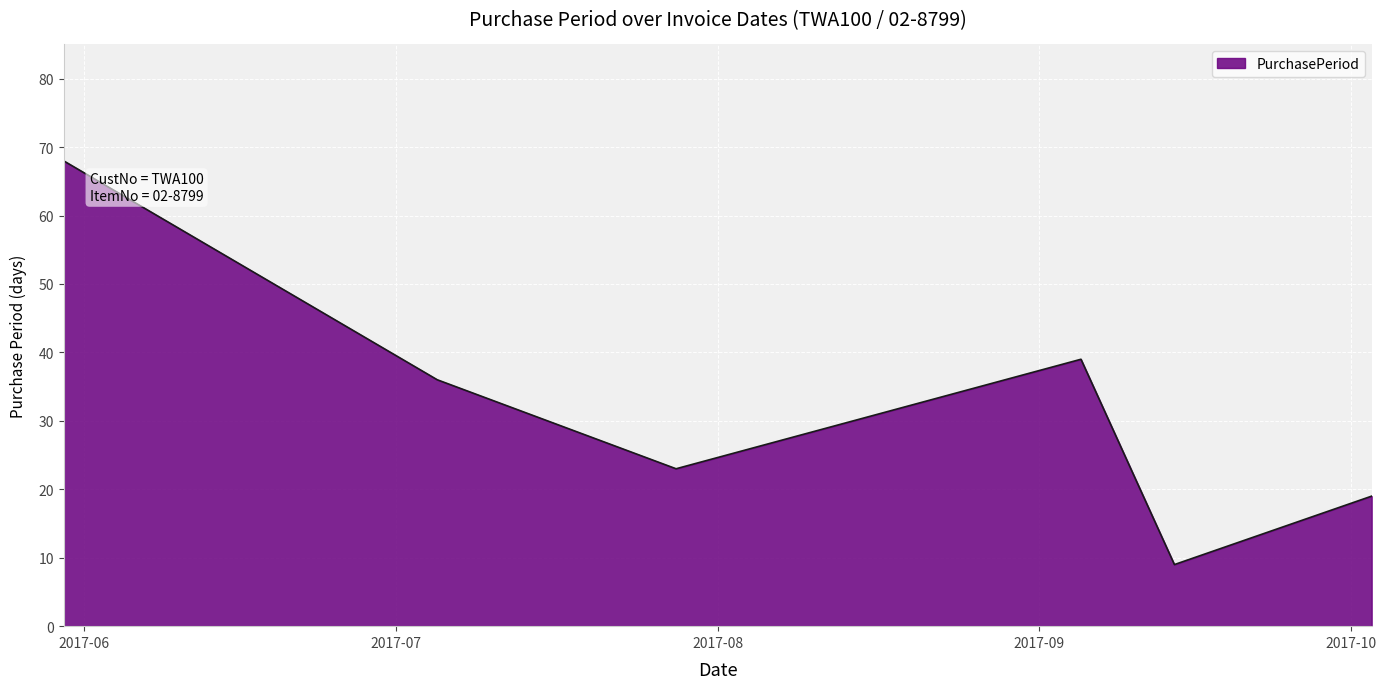

What is the average value?

32